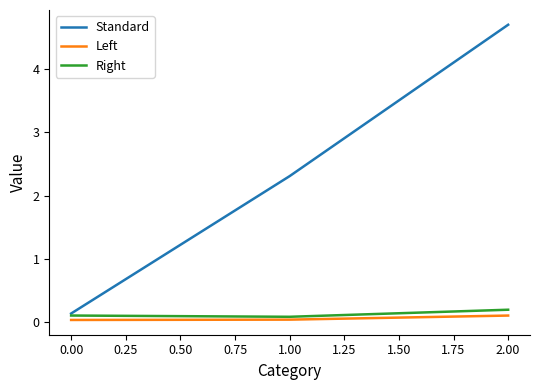

The Right series shows 0.1 at 1.00. True or false?

True